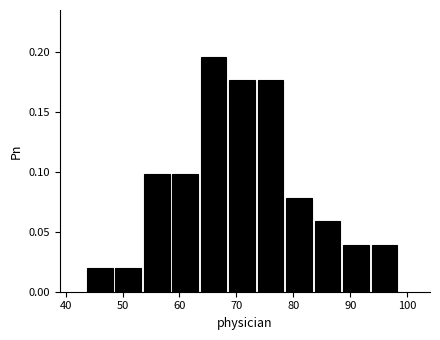

Reading left to right, transcribe this chart: for each bar, give the range it covers on the x-axis and its height. Neither the bar edges nor the heights are printed on the chart, so give them approximately, as read against the axes.

43.5 to 48.5: 0.020
48.5 to 53.5: 0.020
53.5 to 58.5: 0.100
58.5 to 63.5: 0.100
63.5 to 68.5: 0.195
68.5 to 73.5: 0.175
73.5 to 78.5: 0.175
78.5 to 83.5: 0.080
83.5 to 88.5: 0.060
88.5 to 93.5: 0.040
93.5 to 98.5: 0.040